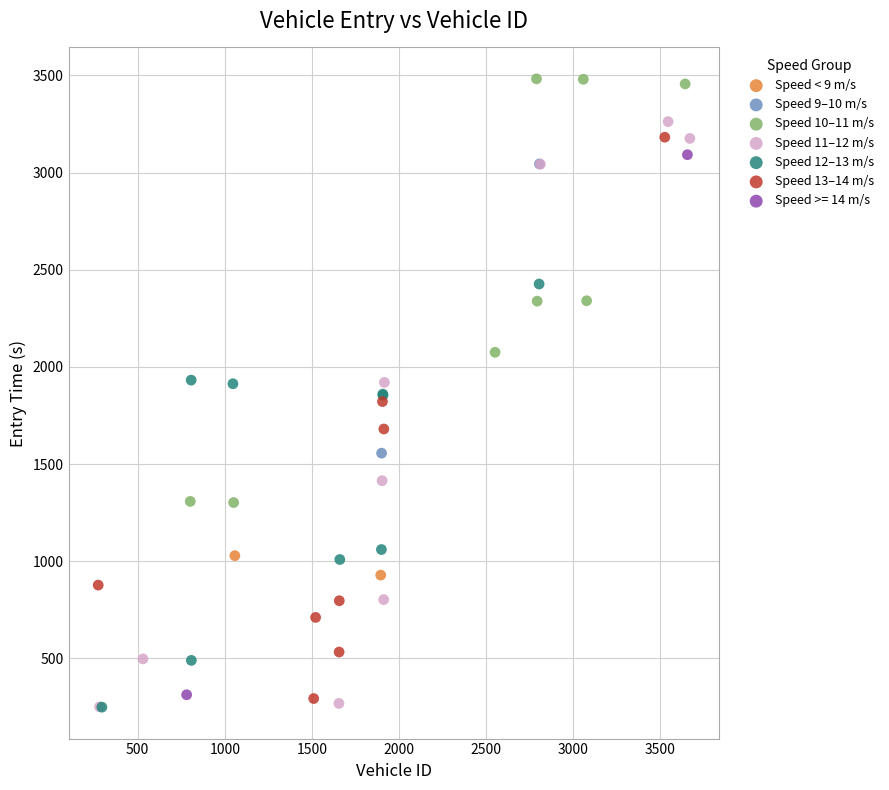

Which series contains the highest Y value?

Speed 10–11 m/s